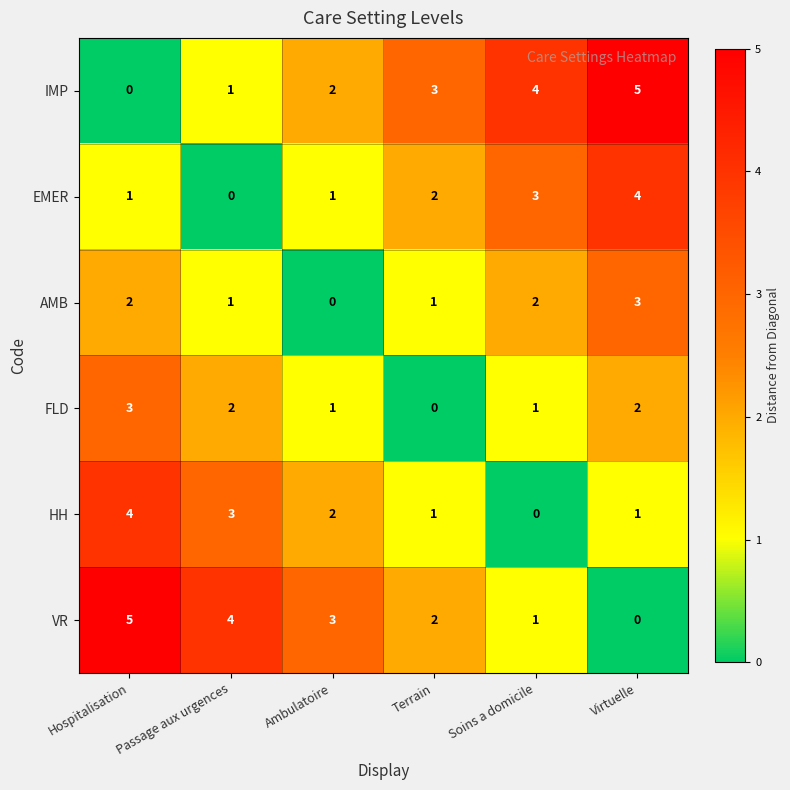

What is the difference between the highest and lowest values at Soins a domicile?

4